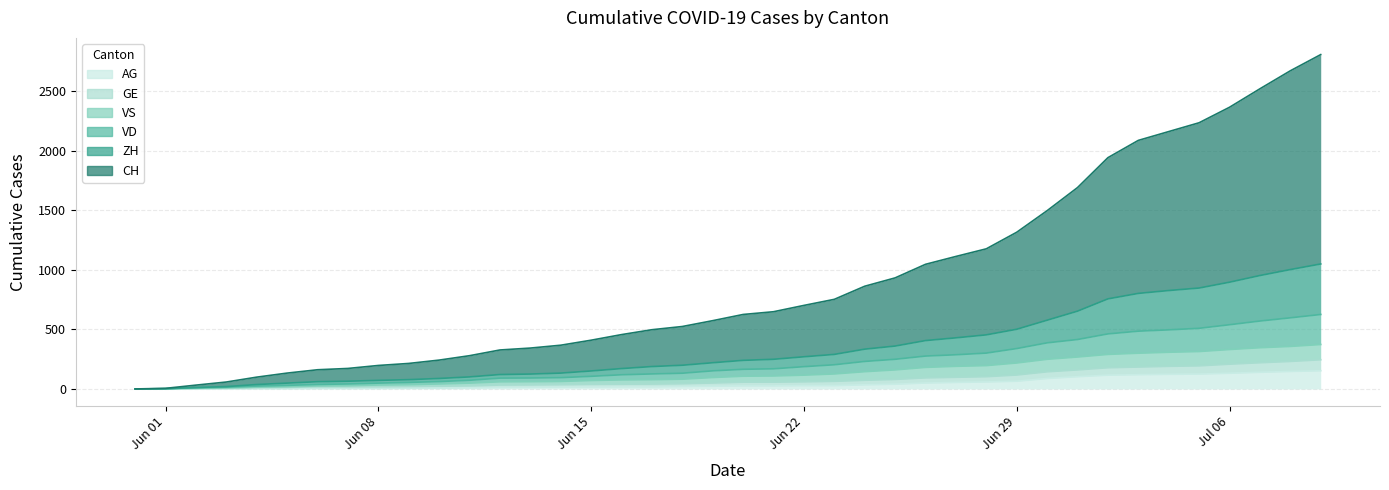

What is the difference between the second highest and second lowest values in the AG series?

147